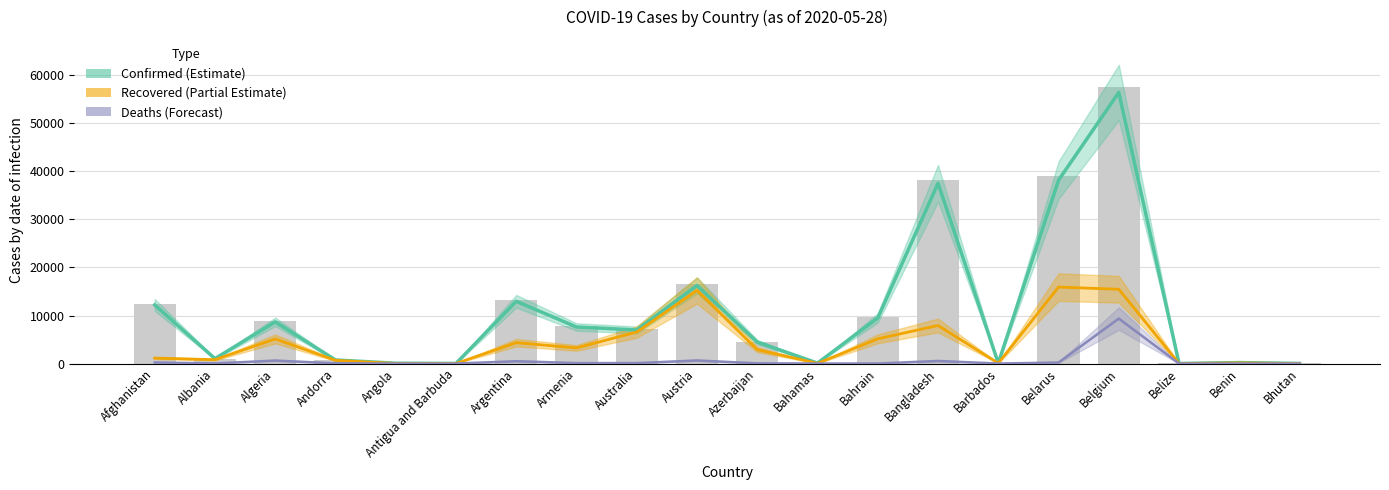

What is the difference between the Recovered (Partial Estimate) values at Argentina and Bahrain?

803.0